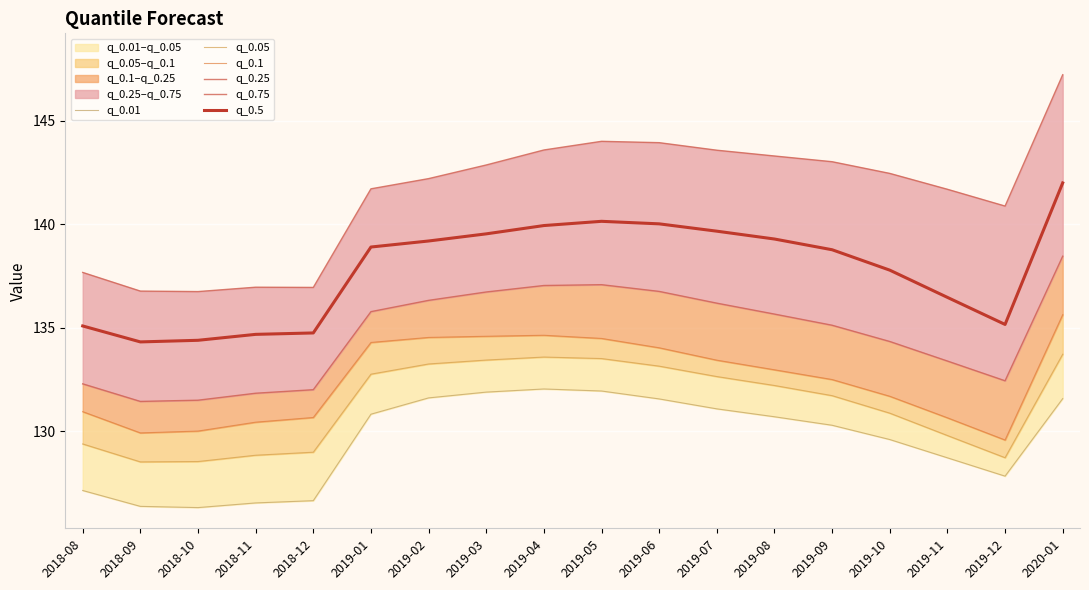

What is the difference between the maximum and second lowest values in the q_0.5 series?

7.6